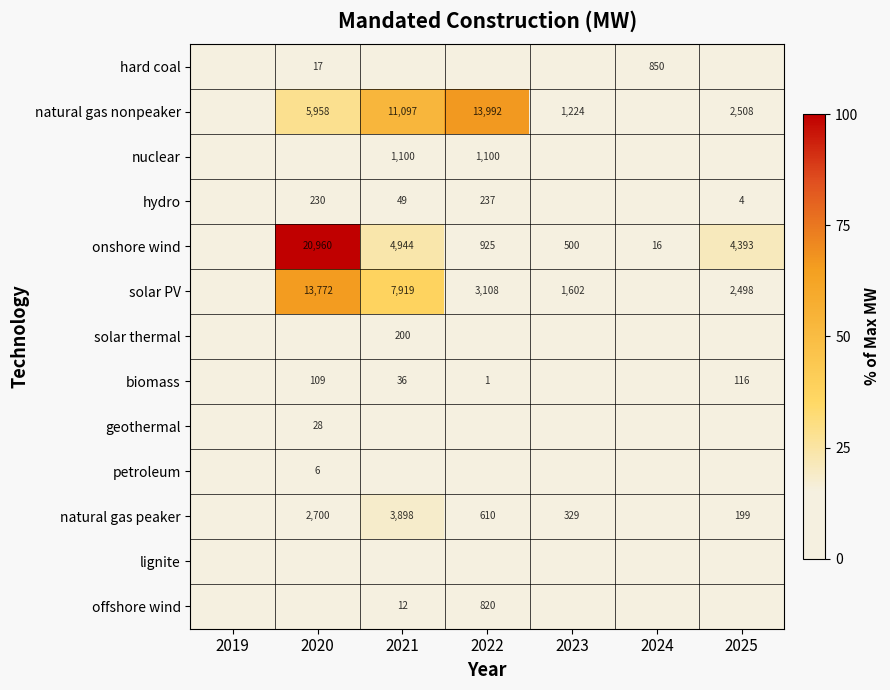

The value of onshore wind at 2025 is 4393. True or false?

True